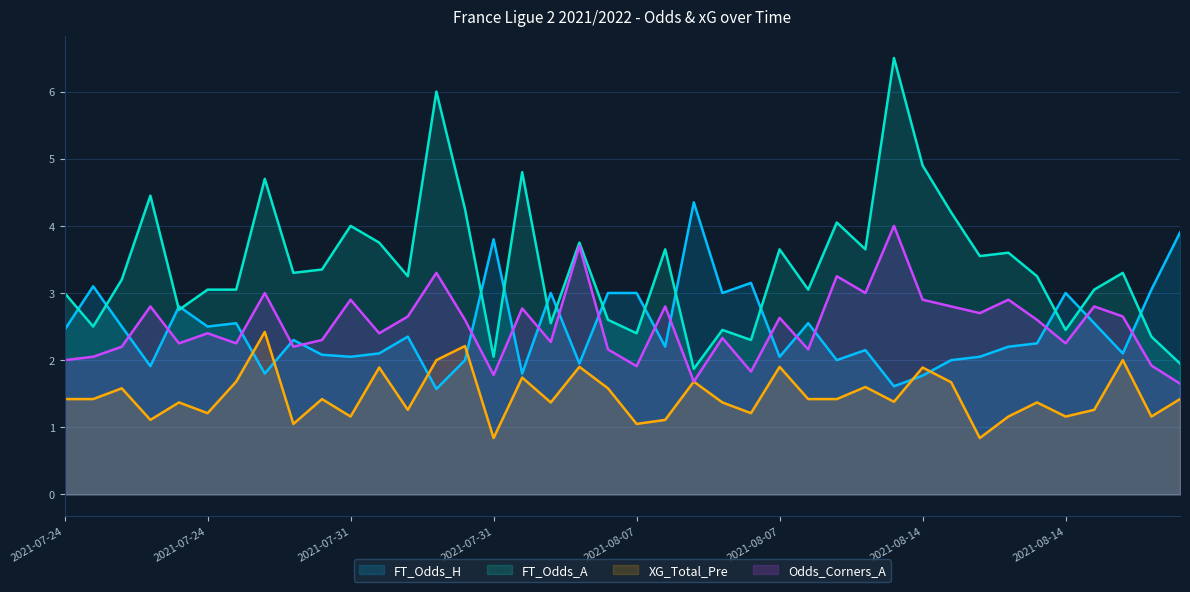

Read the Odds_Corners_A value at 13.

3.3